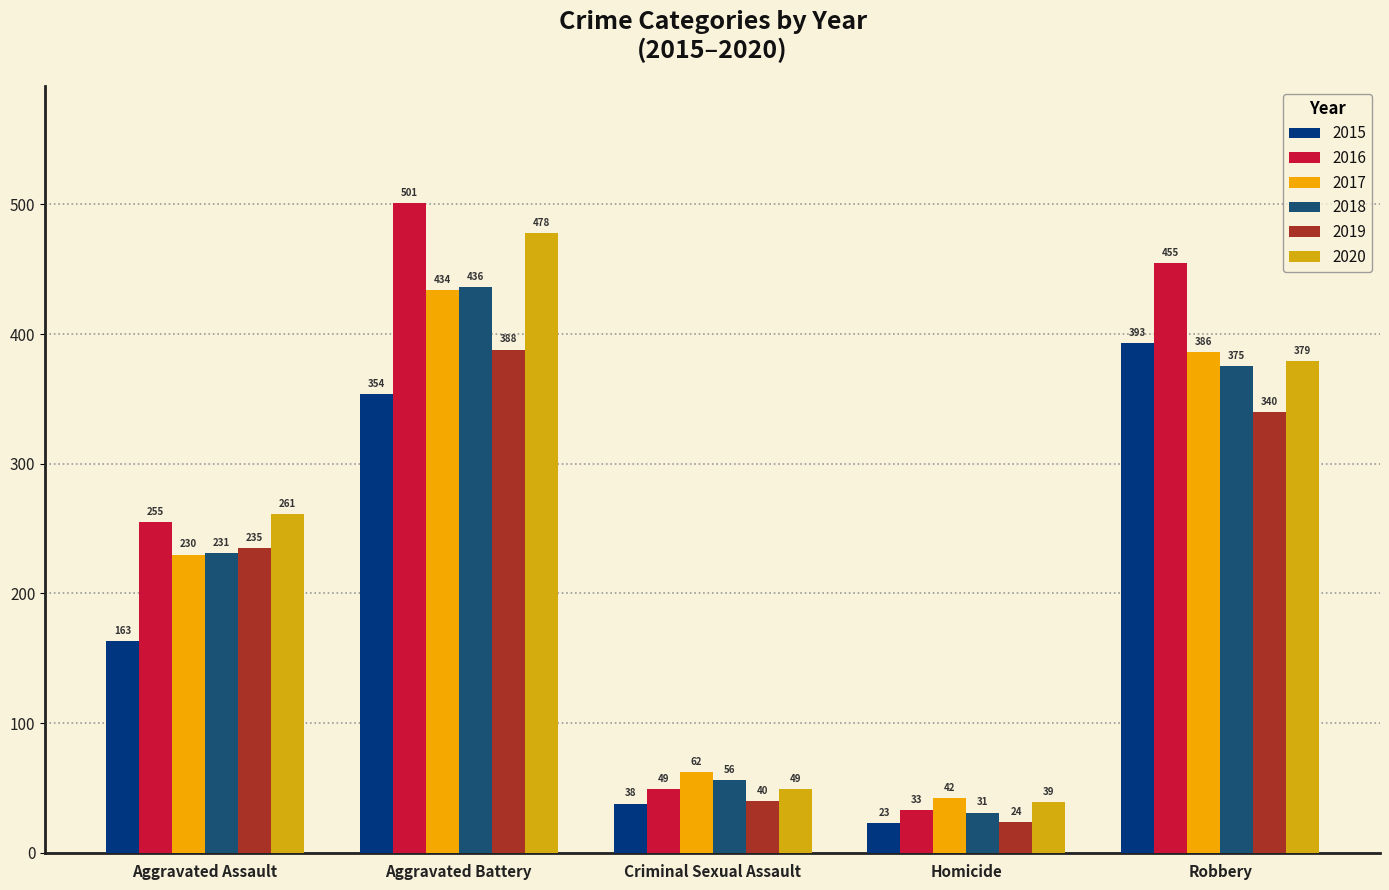

What is the difference between the 2019 values at Criminal Sexual Assault and Aggravated Assault?

195